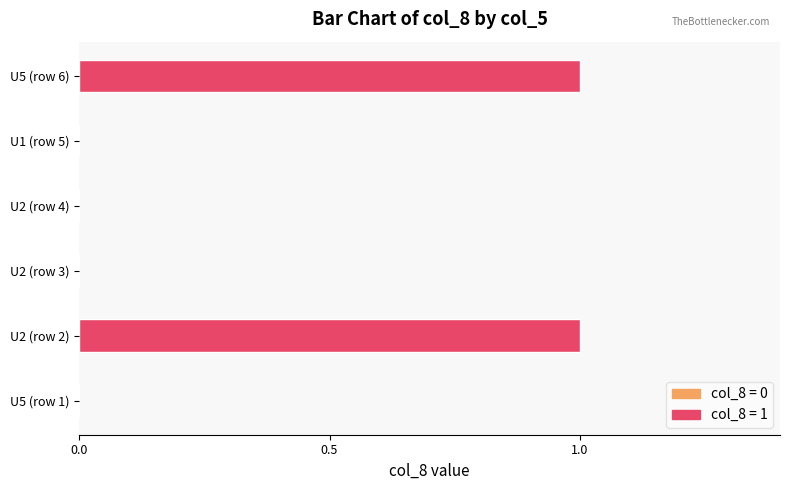

The chart shows a value of 0 at U1. True or false?

False